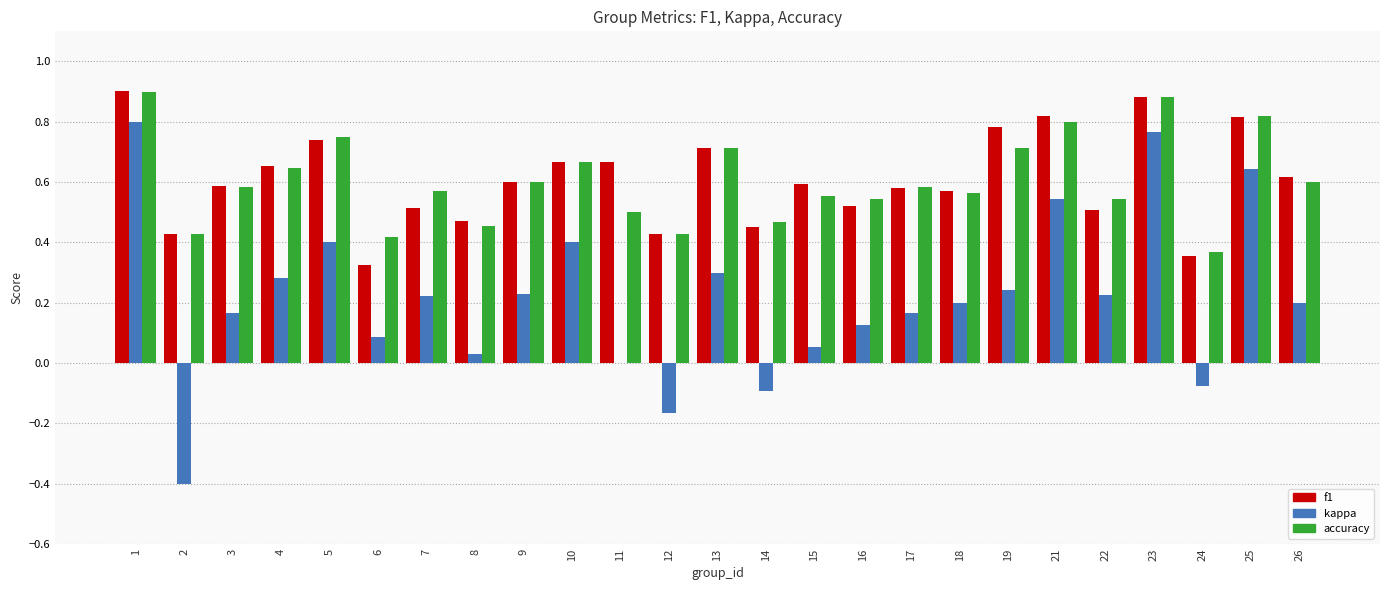

What is the sum of the f1 values at 9 and 11?

1.3